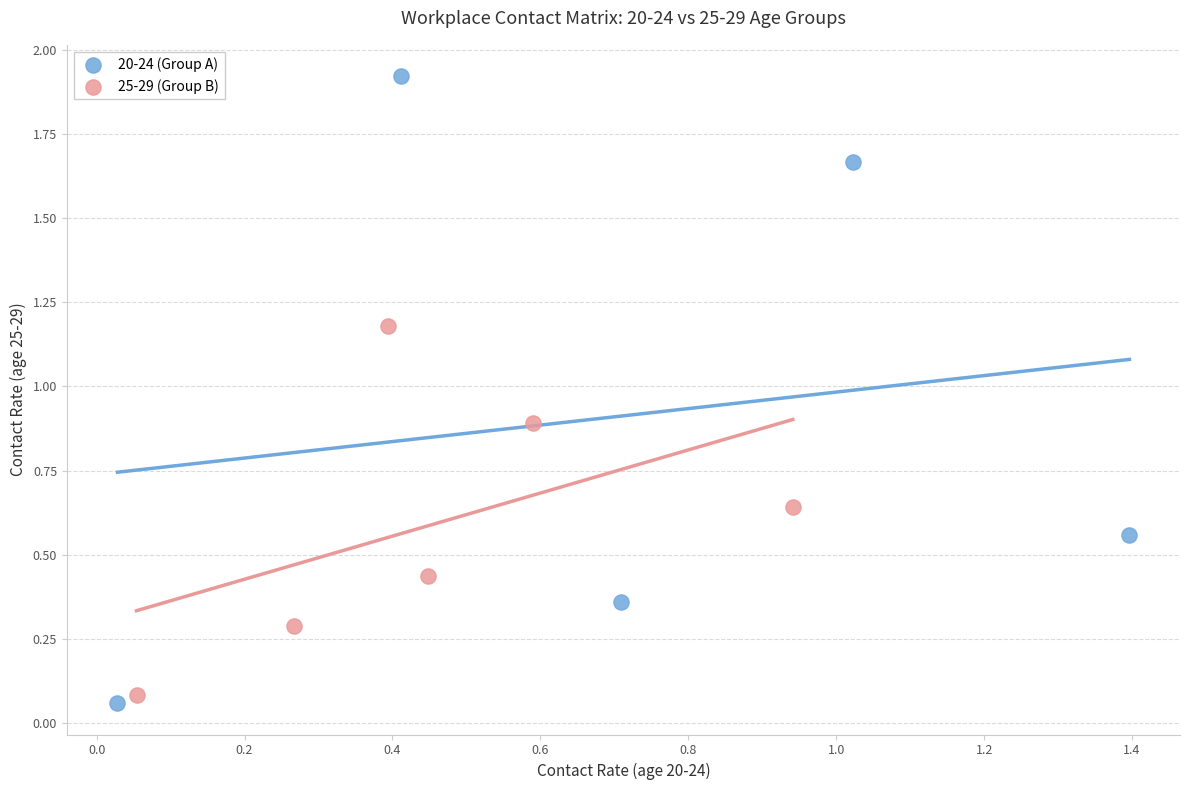

Which series has the widest spread of Y values?

20-24 (Group A)